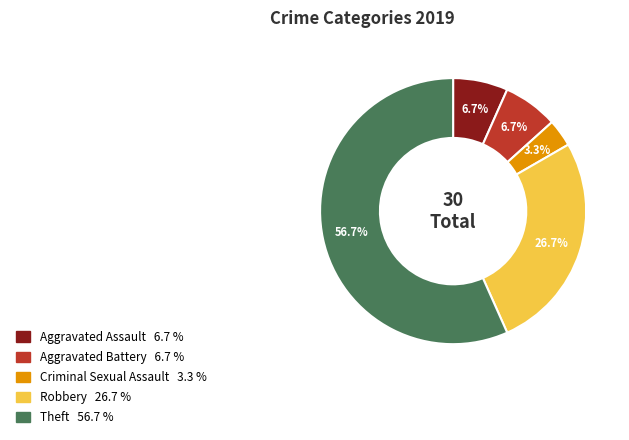

Which has a higher value, Theft or Aggravated Assault?

Theft